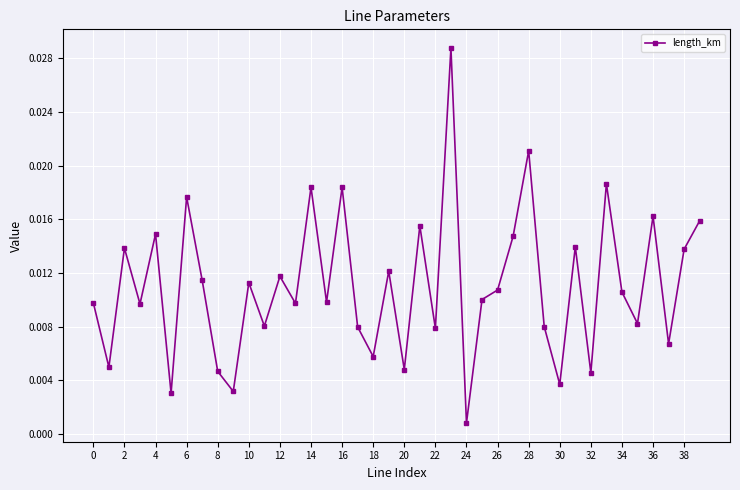

What is the sum of all values?

0.4